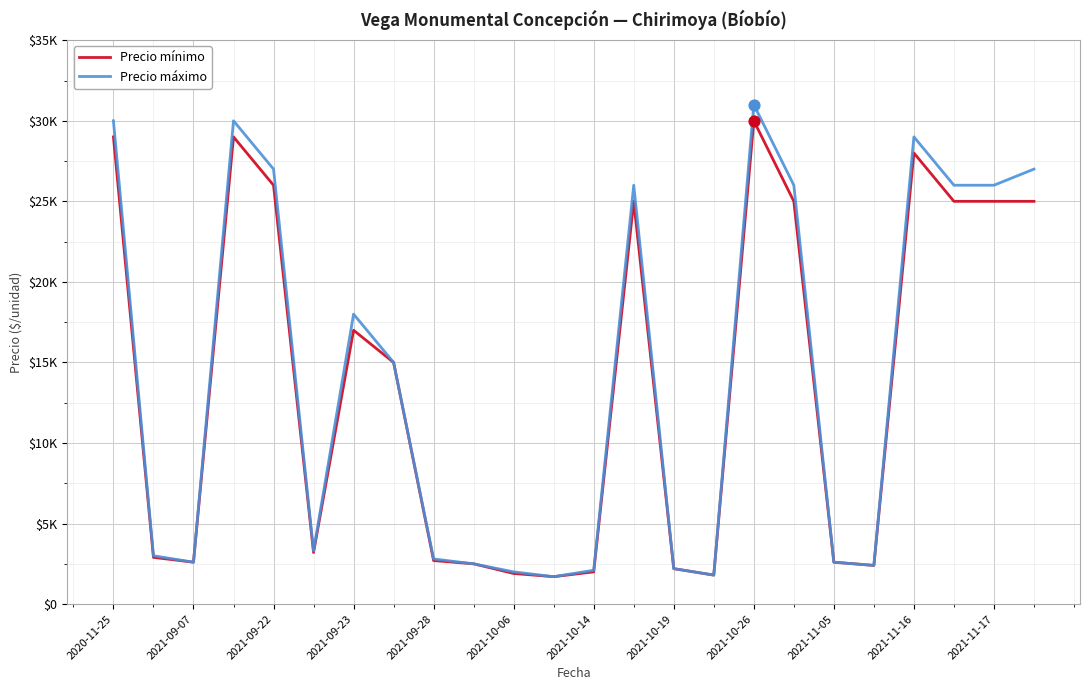

Which series has the largest total across all categories?

Precio máximo